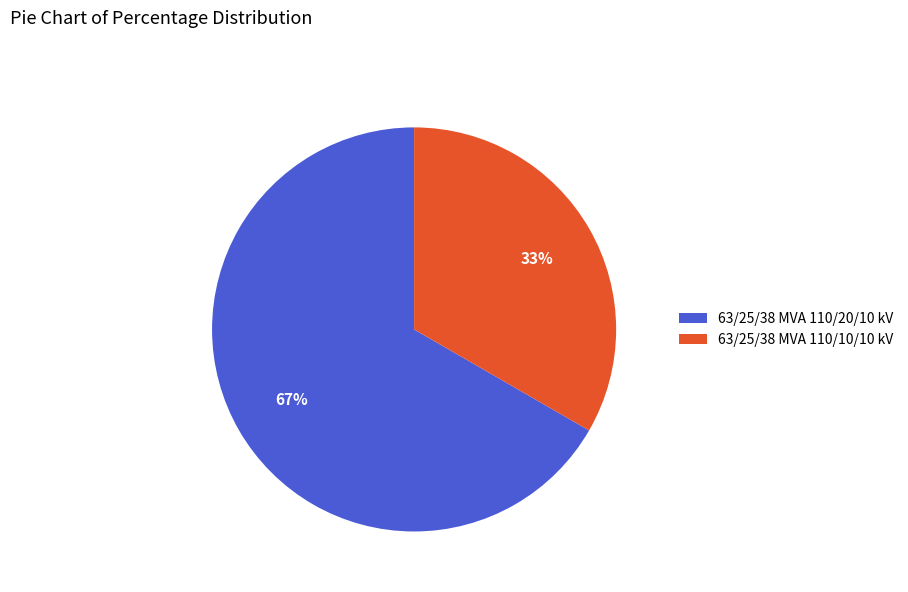

Rank the categories by value from lowest to highest.

63/25/38 MVA 110/10/10 kV, 63/25/38 MVA 110/20/10 kV